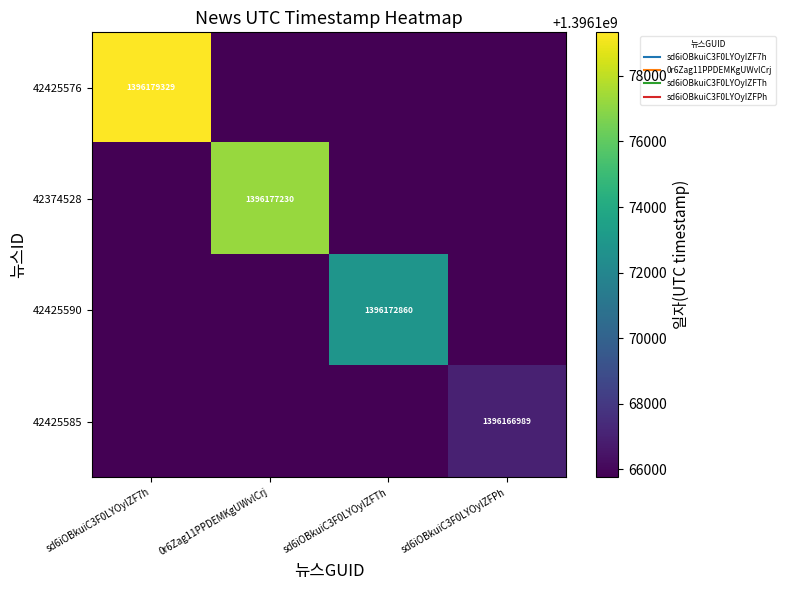

Is it true that 42374528 equals 2075589963 at sd6iOBkuiC3F0LYOyIZF7h?

False